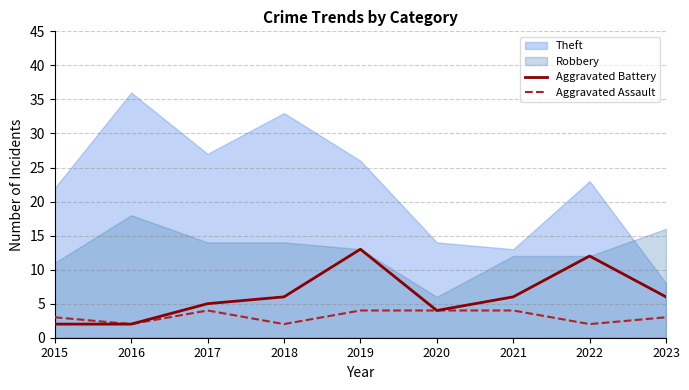

What is the maximum value for Aggravated Battery?

13